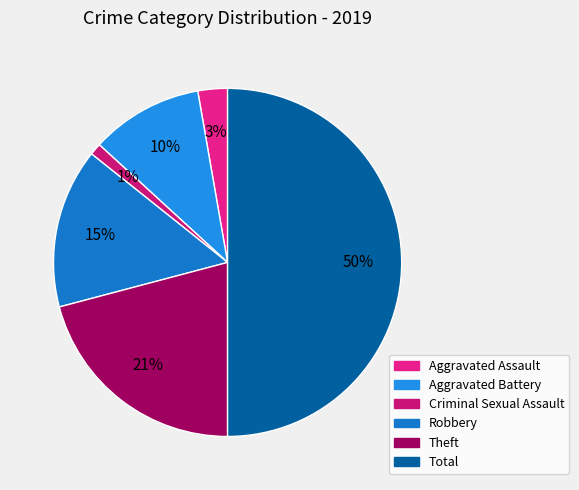

To the nearest percent, what portion does Robbery represent?

15%